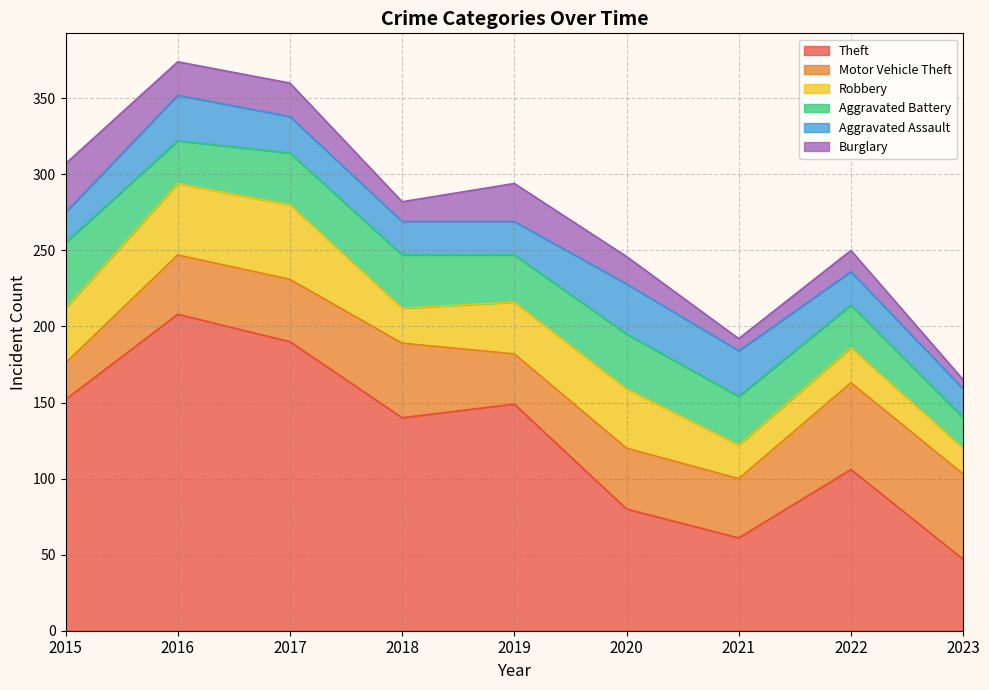

True or false: Burglary and Robbery cross at least once.

False